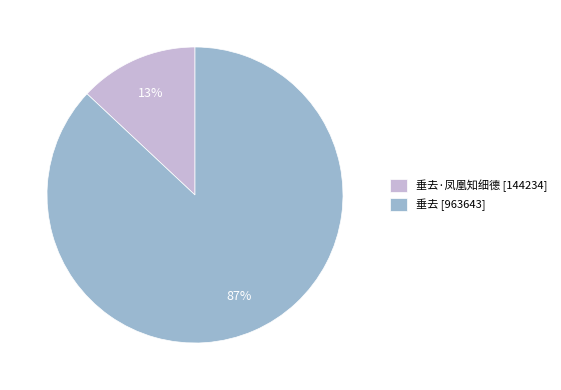

To the nearest percent, what portion does 垂去 [963643] represent?

87%